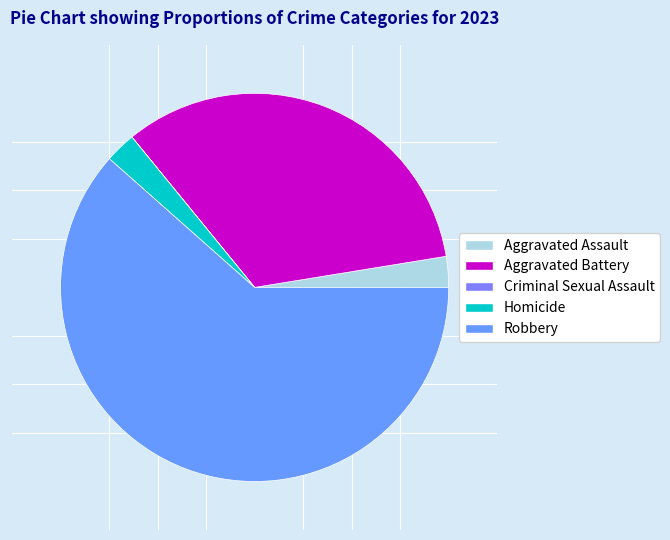

Do Homicide and Aggravated Assault together represent more than half of the pie?

No